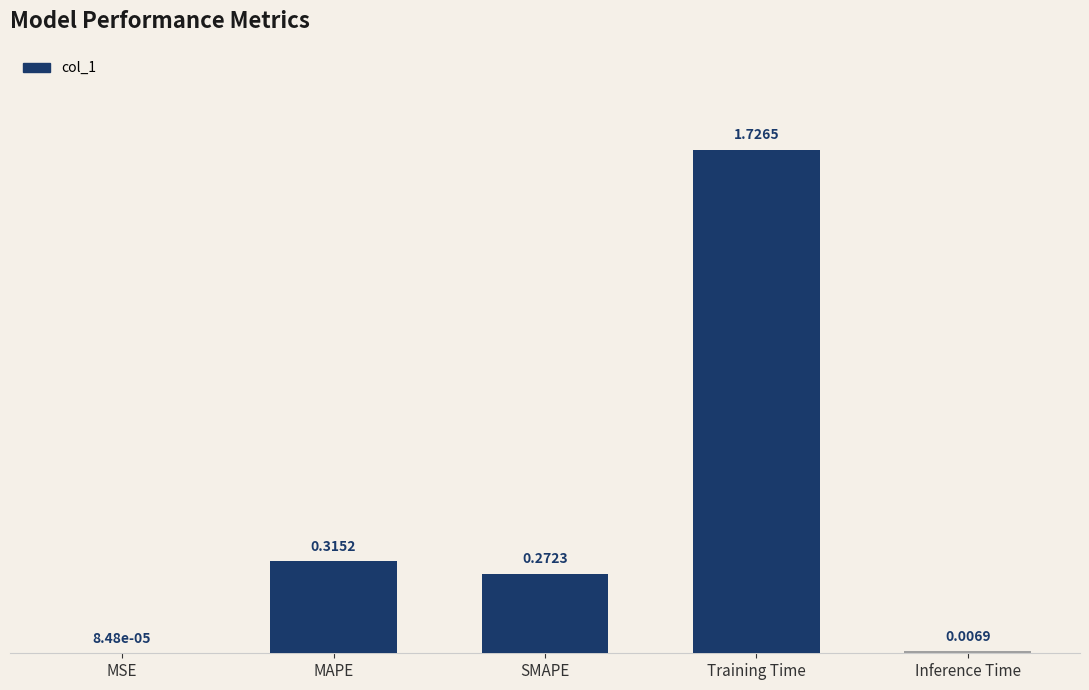

Is it true that the value at Training Time is 2.6?

False